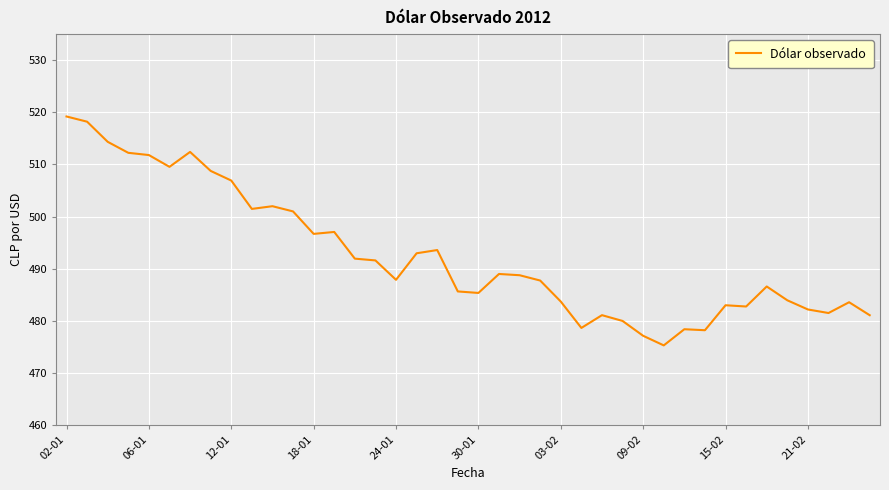

What is the difference between the maximum and minimum values?

43.9